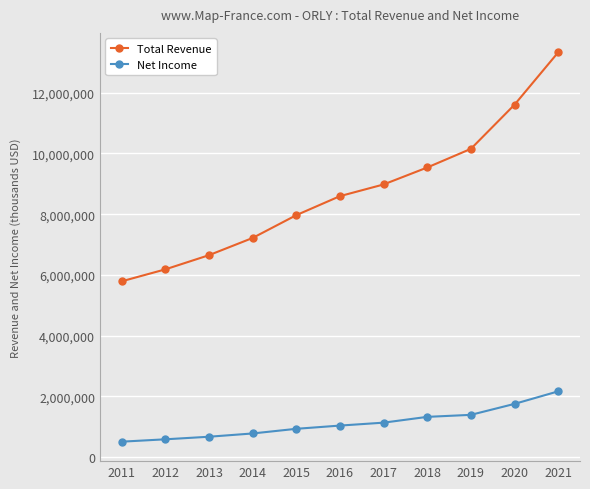

Is it true that Total Revenue equals 16731748 at 2020?

False